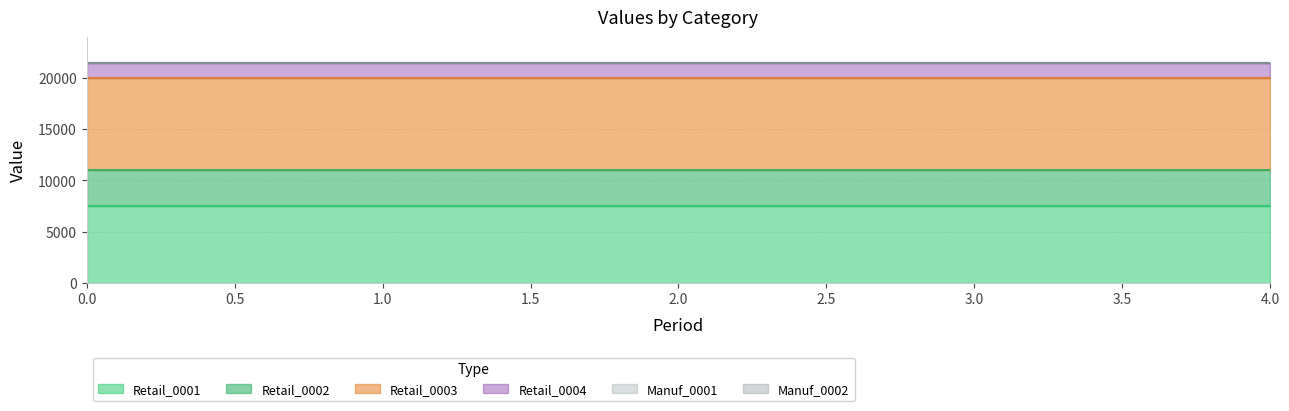

True or false: Retail_0003 has a value of 9000 at 1.

True